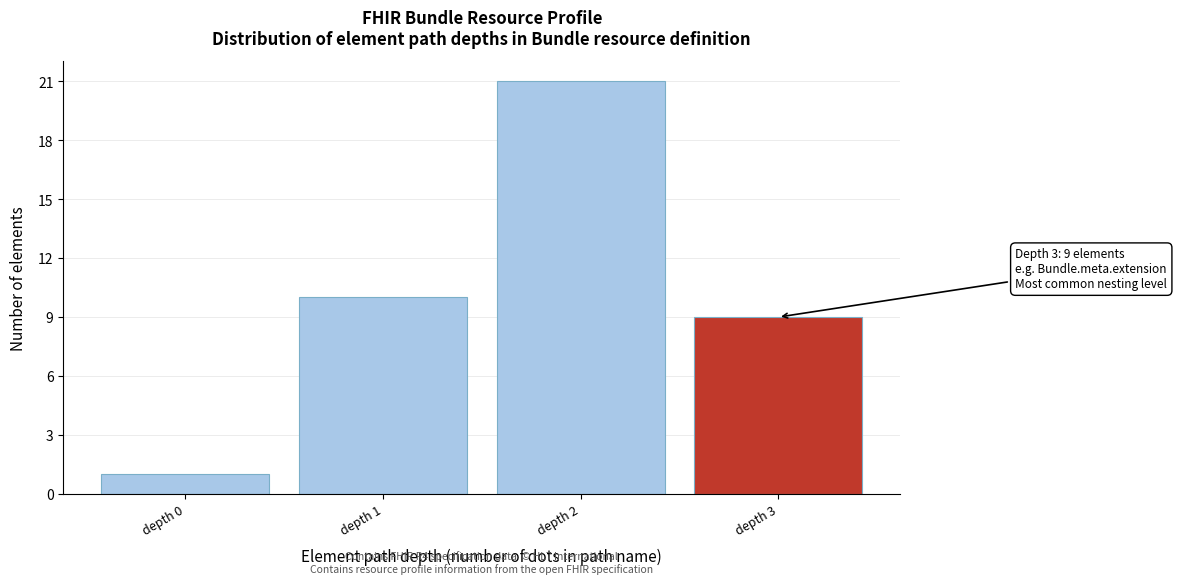

Reading left to right, what are all the values shown in this chart?

1	10	21	9